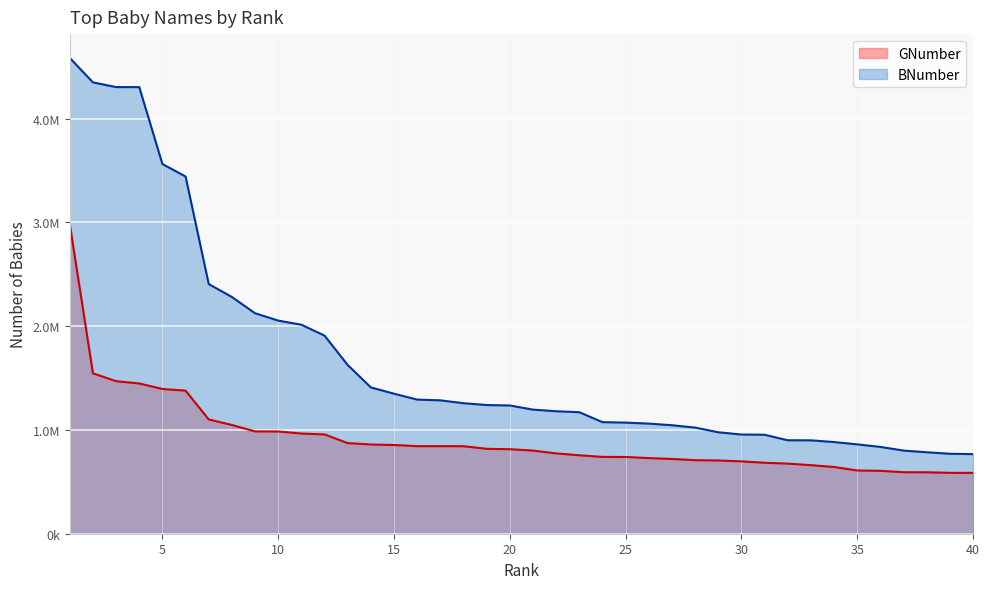

At 27, list the series in order from largest to smallest.

BNumber, GNumber